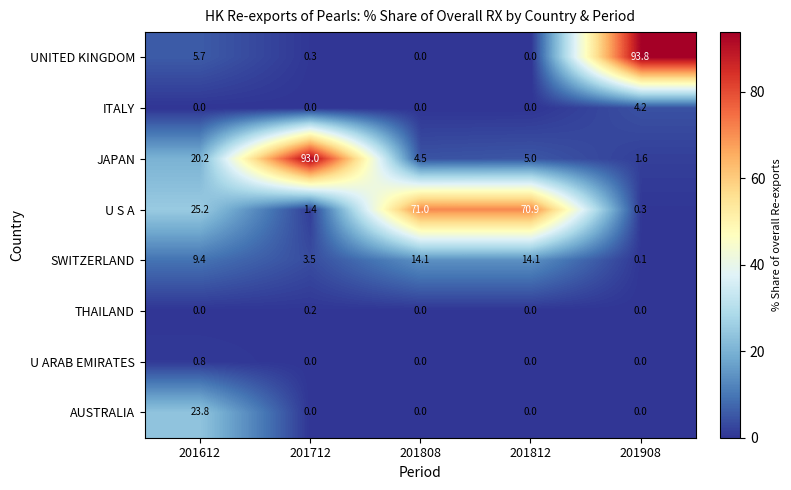

Which category has the highest value in the AUSTRALIA series?

201612